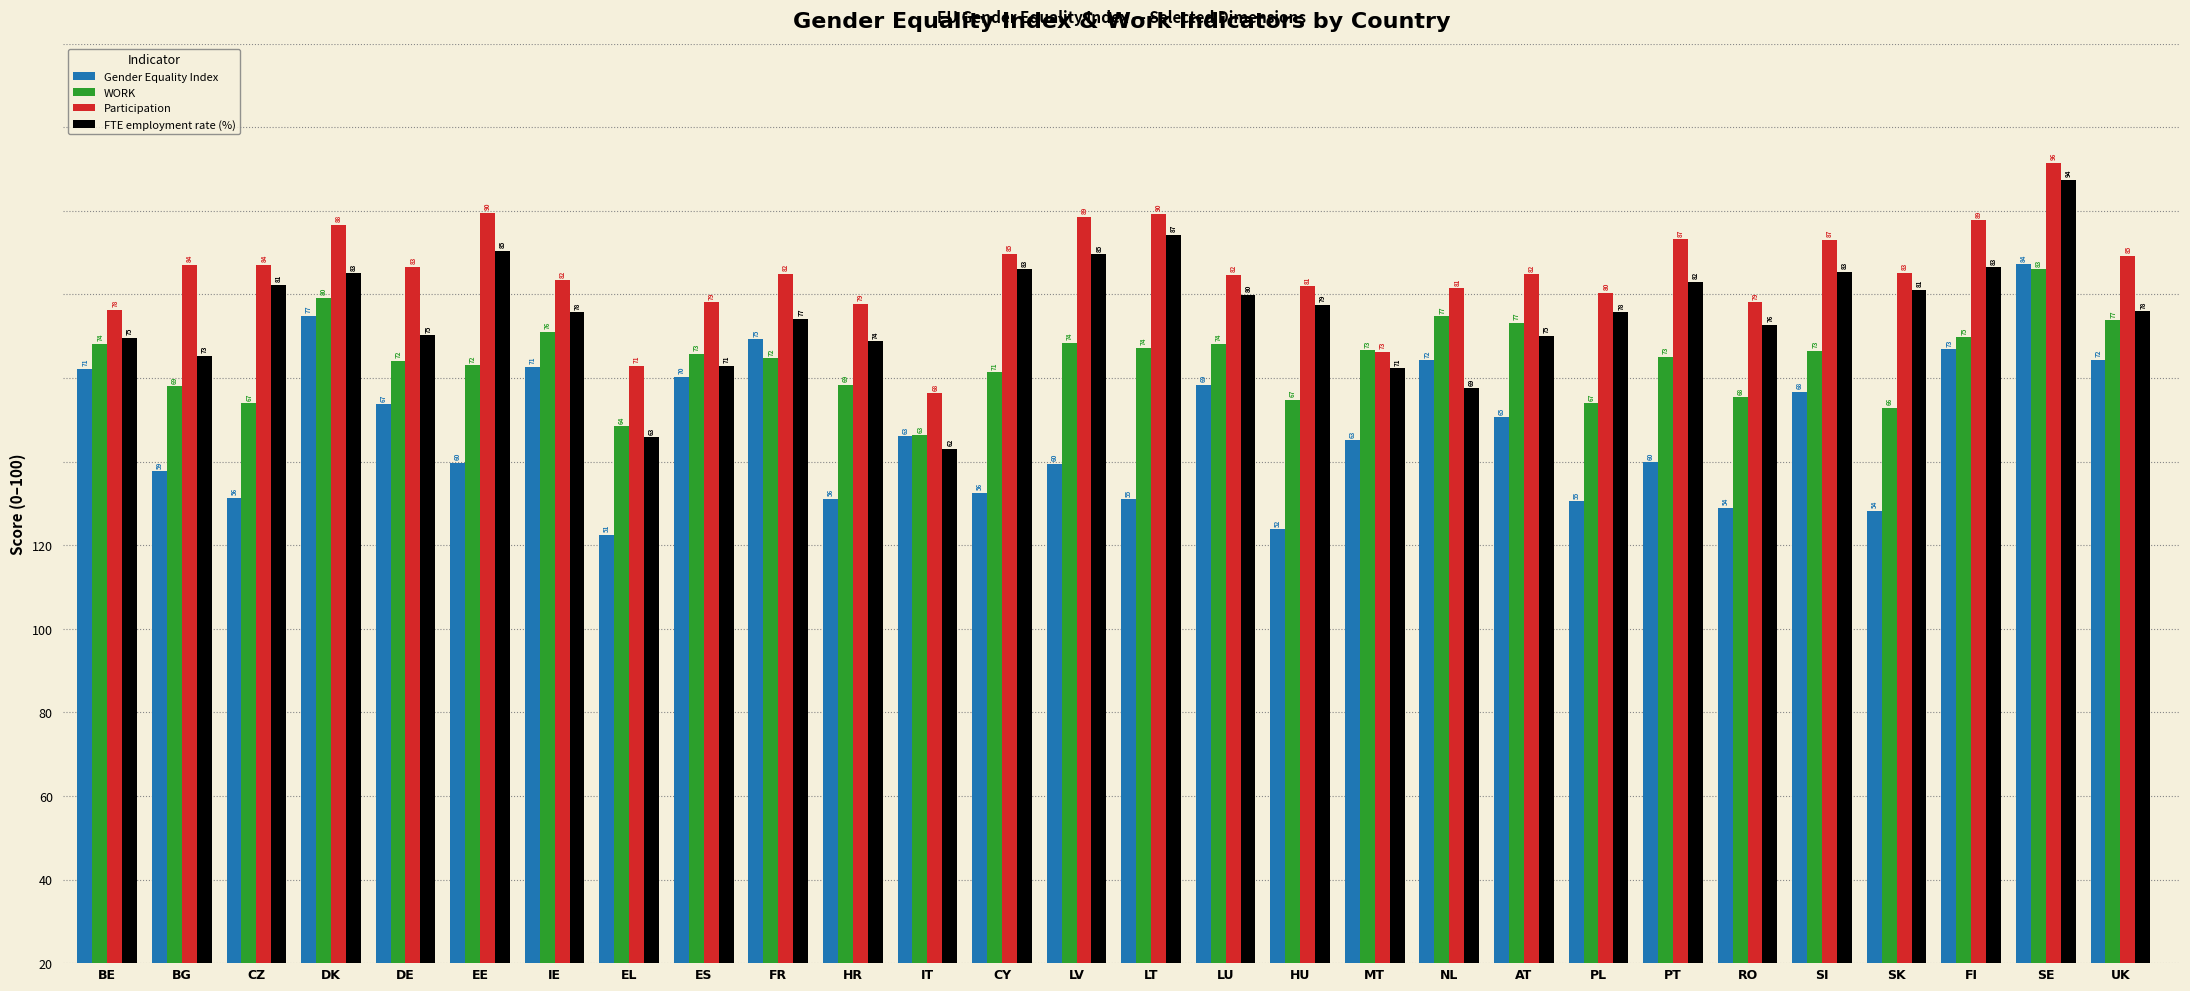

True or false: FTE employment rate (%) has a value of 75.1 at DE.

True